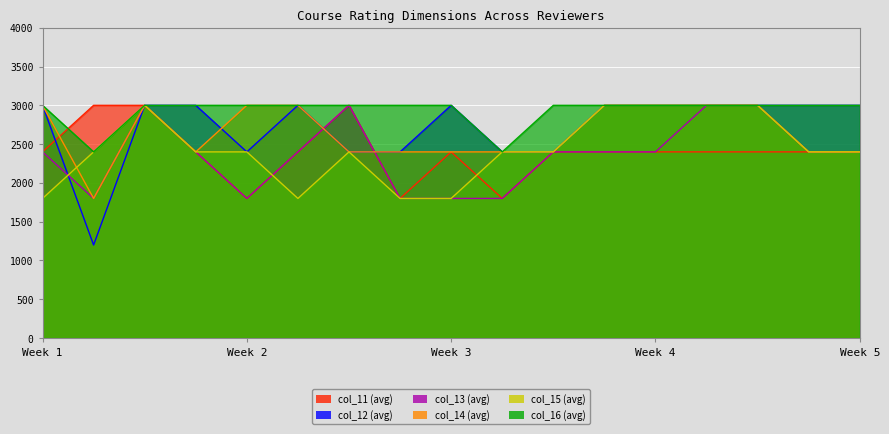

True or false: col_13 and col_11 cross at least once.

False